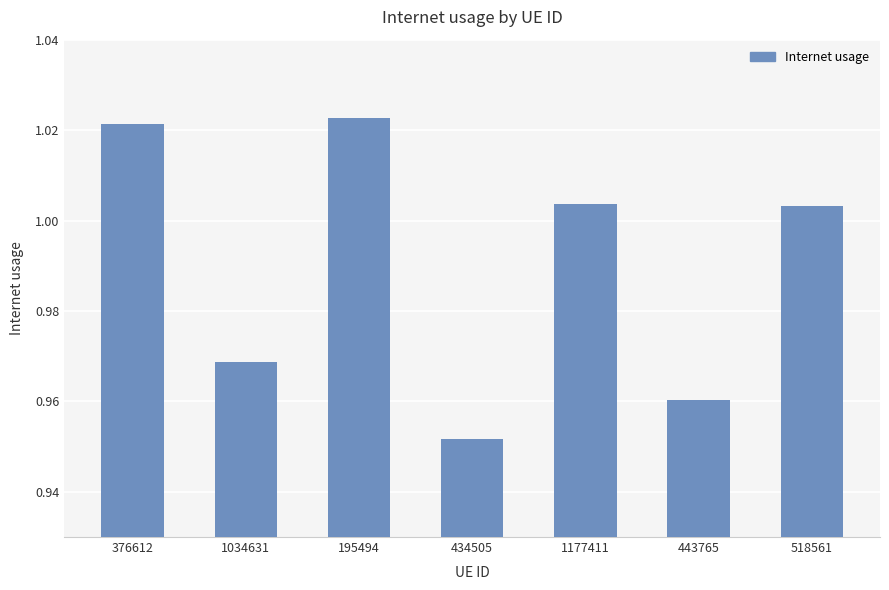

Which label corresponds to the smallest value in the chart?

434505